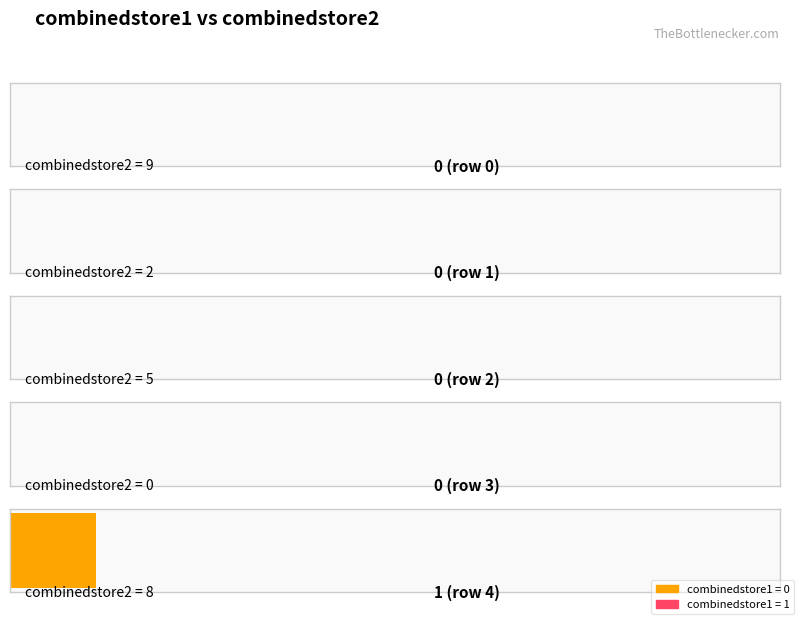

What is the sum of all values?

1